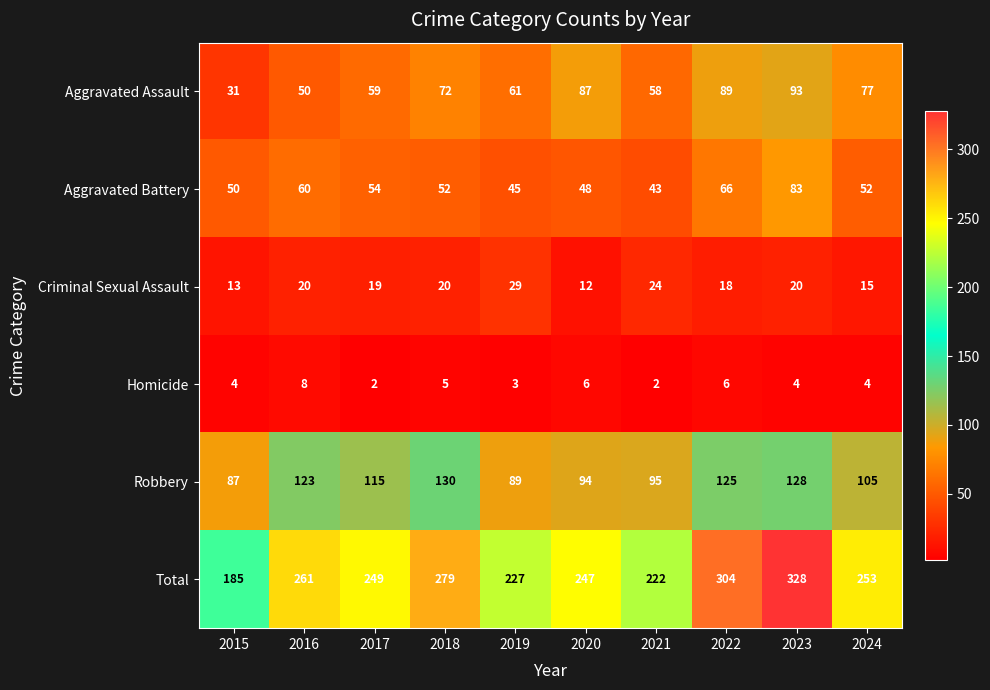

What is the difference between the maximum and minimum values in the Robbery series?

43